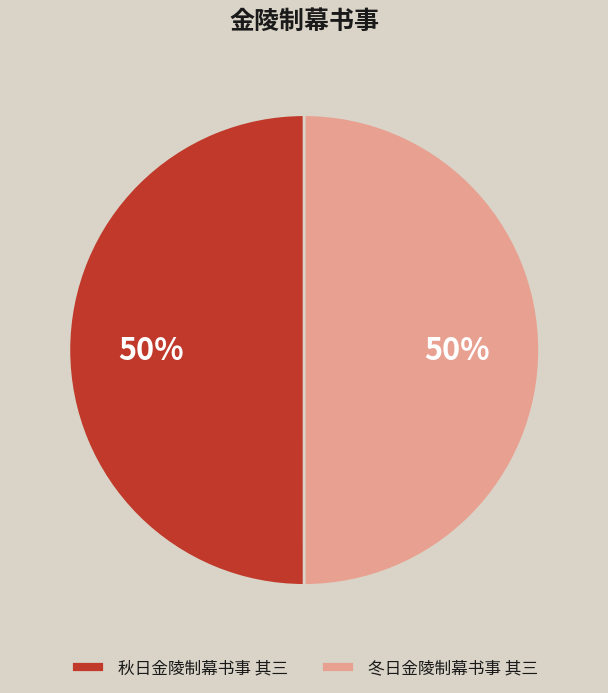

Combined, do 秋日金陵制幕书事 其三 and 冬日金陵制幕书事 其三 account for over 50%?

Yes